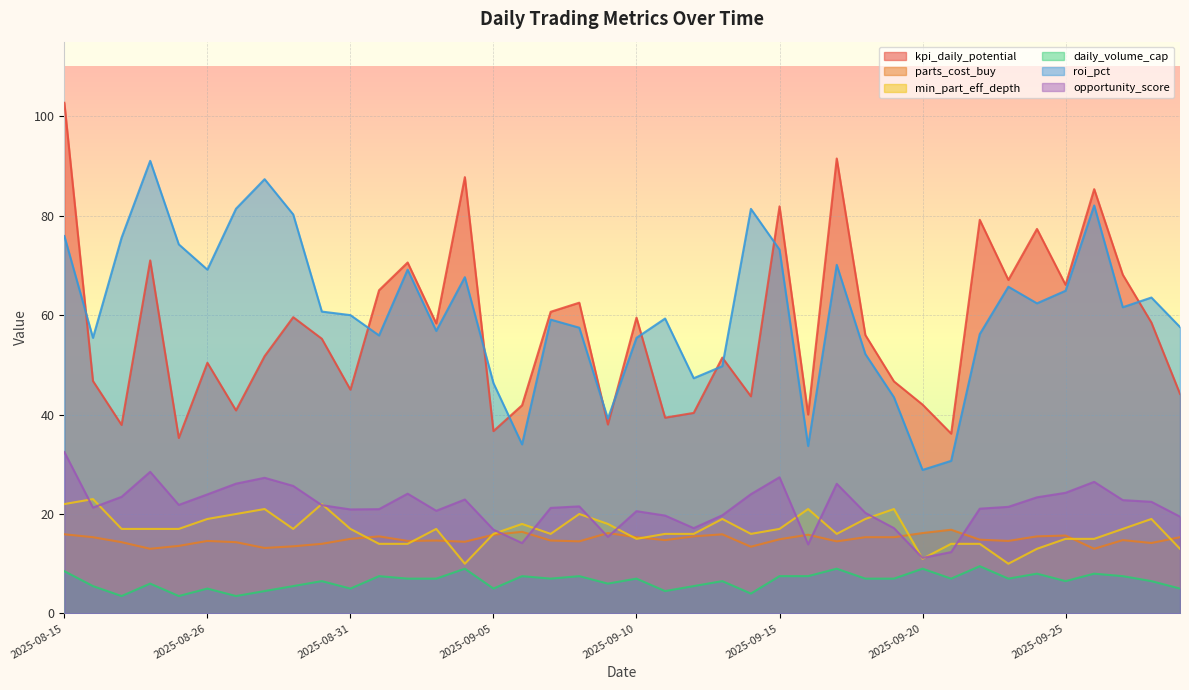

Reading right to left, list all the values displayed in this chart.

kpi_daily_potential: 44.2	58.5	68.1	85.3	66.1	77.3	67.1	79.2	36.2	42.0	46.7	56.0	91.5	40.0	81.9	43.7	51.5	40.3	39.4	59.5	38.0	62.5	60.7	41.9	36.7	87.8	58.3	70.6	65.0	45.0	55.2	59.6	51.8	40.8	50.4	35.3	71.0	37.9	46.8	102.7
parts_cost_buy: 15.3	14.2	14.7	13.0	15.7	15.5	14.6	14.8	16.8	16.2	15.3	15.3	14.5	15.8	14.9	13.4	15.9	15.5	14.8	15.3	16.2	14.5	14.7	16.4	15.8	14.4	14.7	14.6	15.5	15.0	14.0	13.5	13.2	14.3	14.6	13.6	13.0	14.3	15.3	15.9
min_part_eff_depth: 13.0	19.0	17.0	15.0	15.0	13.0	10.0	14.0	14.0	11.0	21.0	19.0	16.0	21.0	17.0	16.0	19.0	16.0	16.0	15.0	18.0	20.0	16.0	18.0	16.0	10.0	17.0	14.0	14.0	17.0	22.0	17.0	21.0	20.0	19.0	17.0	17.0	17.0	23.0	22.0
daily_volume_cap: 5.0	6.5	7.5	8.0	6.5	8.0	7.0	9.5	7.0	9.0	7.0	7.0	9.0	7.5	7.5	4.0	6.5	5.5	4.5	7.0	6.0	7.5	7.0	7.5	5.0	9.0	7.0	7.0	7.5	5.0	6.5	5.5	4.5	3.5	5.0	3.5	6.0	3.5	5.5	8.5
roi_pct: 57.6	63.5	61.6	82.1	64.9	62.4	65.7	56.2	30.7	28.9	43.5	52.2	70.1	33.7	73.2	81.4	49.7	47.3	59.3	55.4	39.2	57.5	59.1	34.0	46.3	67.6	56.8	69.1	55.9	60.0	60.7	80.2	87.3	81.4	69.1	74.2	91.0	75.6	55.4	75.9
opportunity_score: 19.5	22.5	22.8	26.5	24.3	23.4	21.4	21.1	12.3	11.2	17.2	20.2	26.1	13.9	27.4	24.0	19.7	17.2	19.7	20.6	15.4	21.5	21.2	14.2	16.8	22.9	20.6	24.1	21.0	20.9	21.8	25.6	27.3	26.1	23.9	21.8	28.5	23.5	21.3	32.5